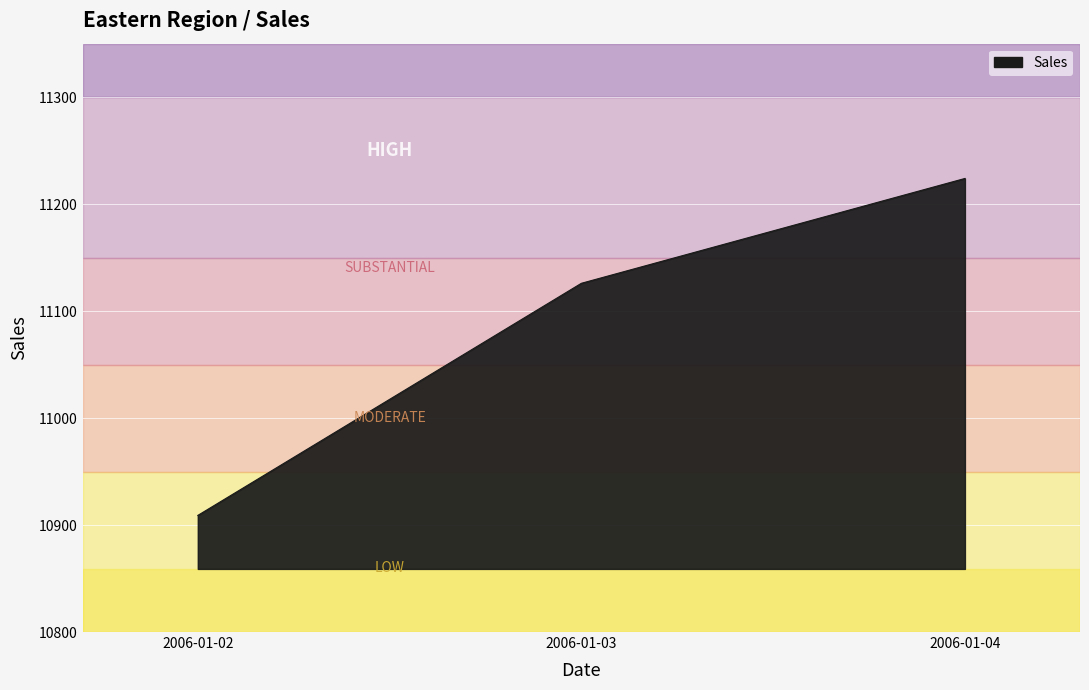

At which category does the chart reach its minimum across all series?

2006-01-02